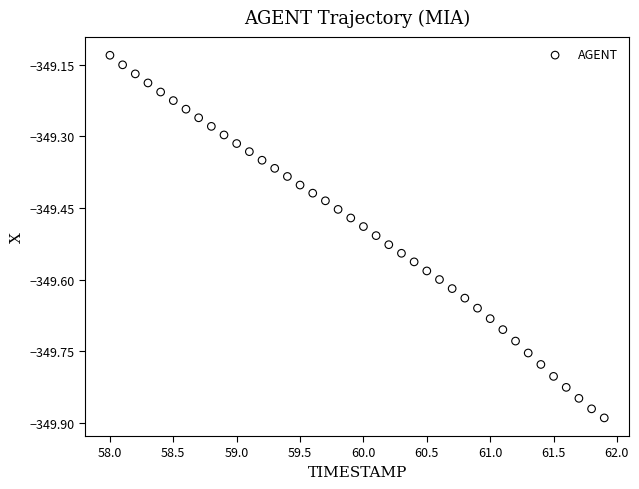

What is the range of X values (max minus min)?

3.9